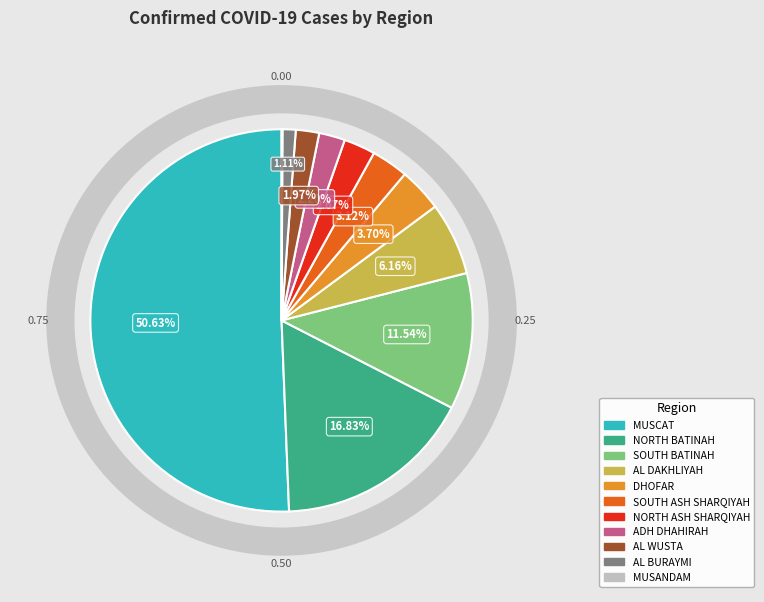

How many slices are in this pie chart?

11